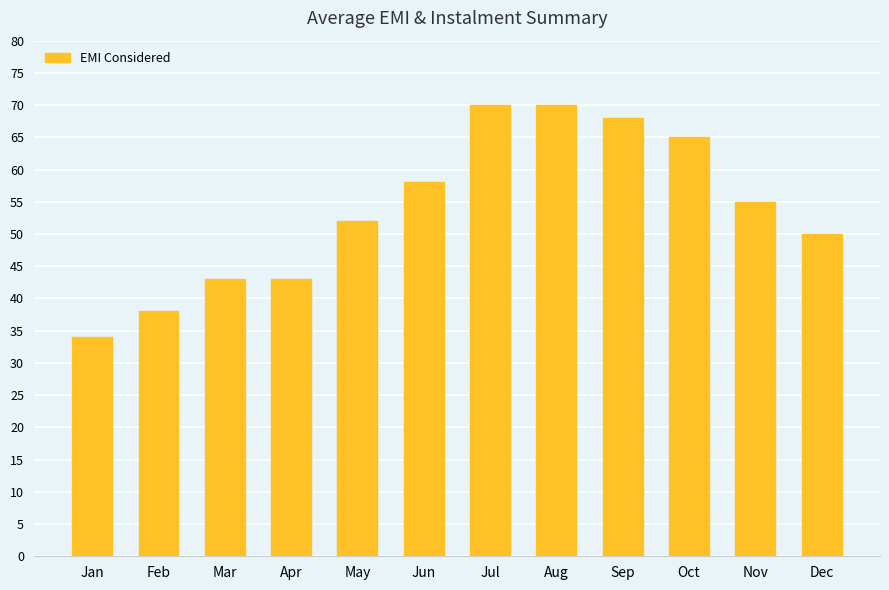

Approximately how many times larger is the value at Oct compared to Apr?

1.5